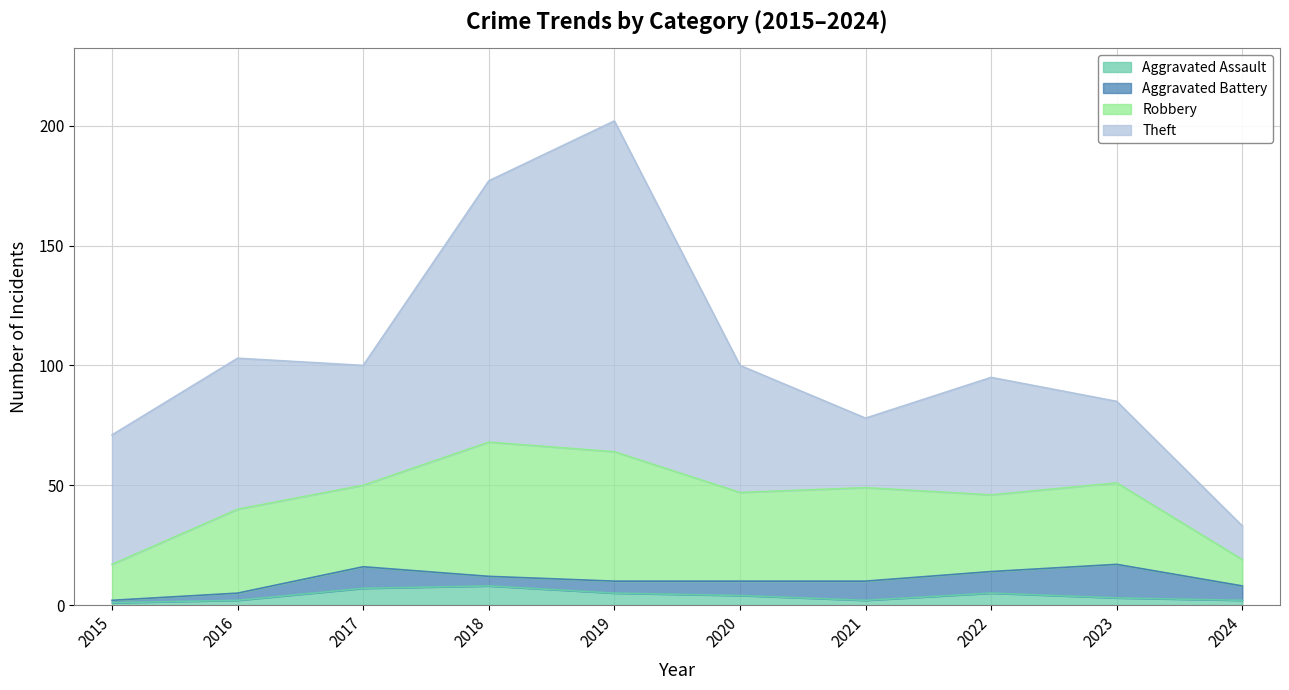

How many data points in Theft are above 53?

4